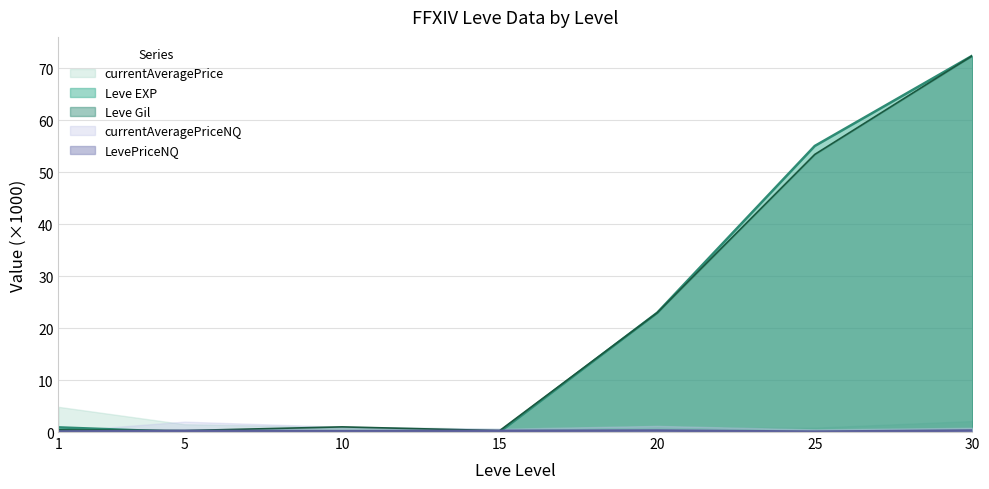

True or false: Leve EXP has more than 0 points higher than both neighbors.

False